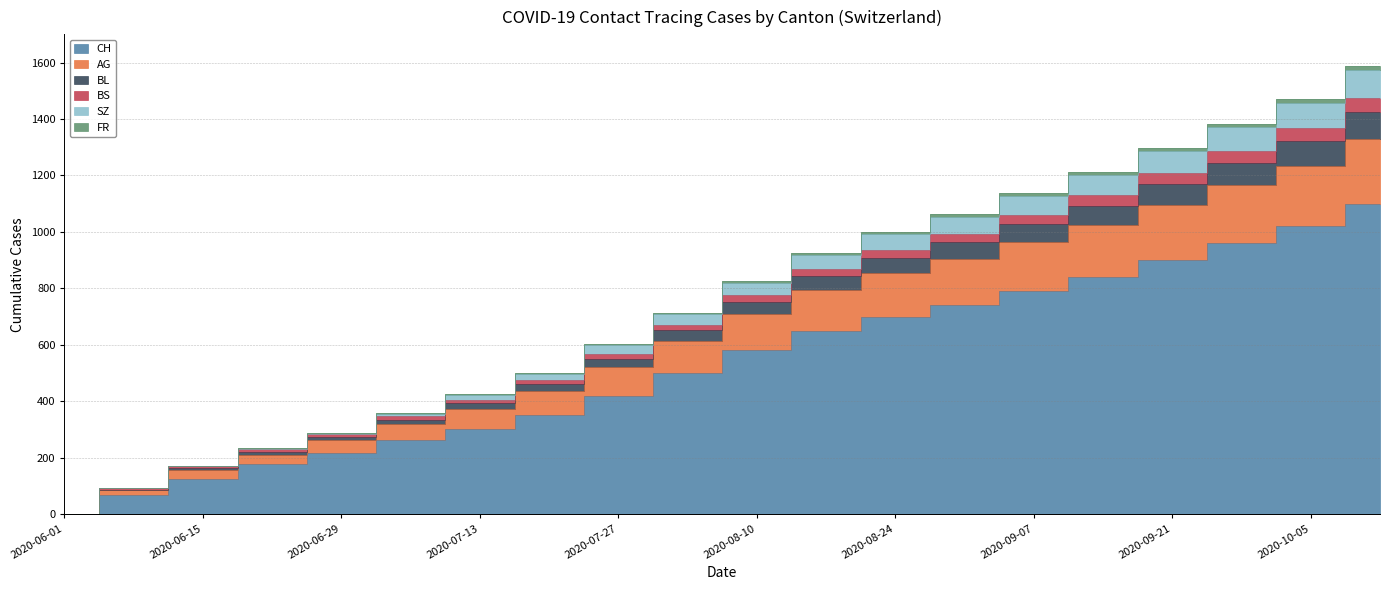

How many values in the BL series exceed 825?

9